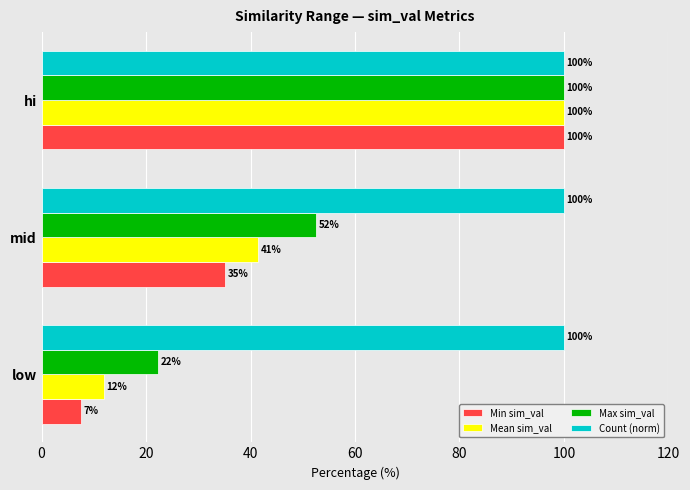

Which series has the largest range (max minus min)?

Min sim_val